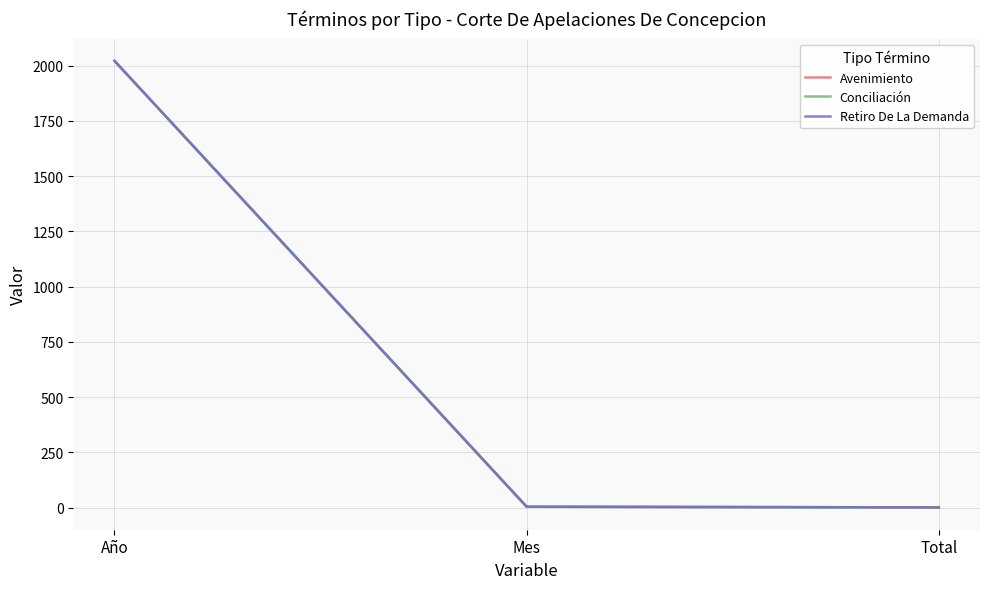

At which label does Conciliación first exceed 4?

Año